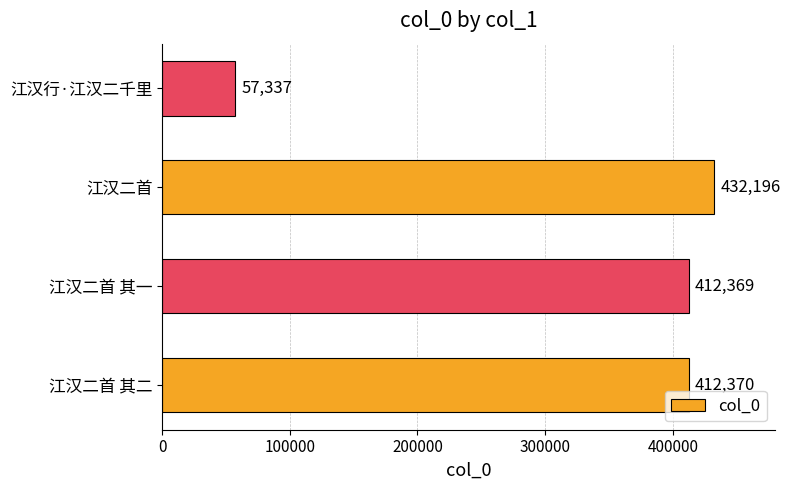

The value at 江汉二首 is 432196. True or false?

True